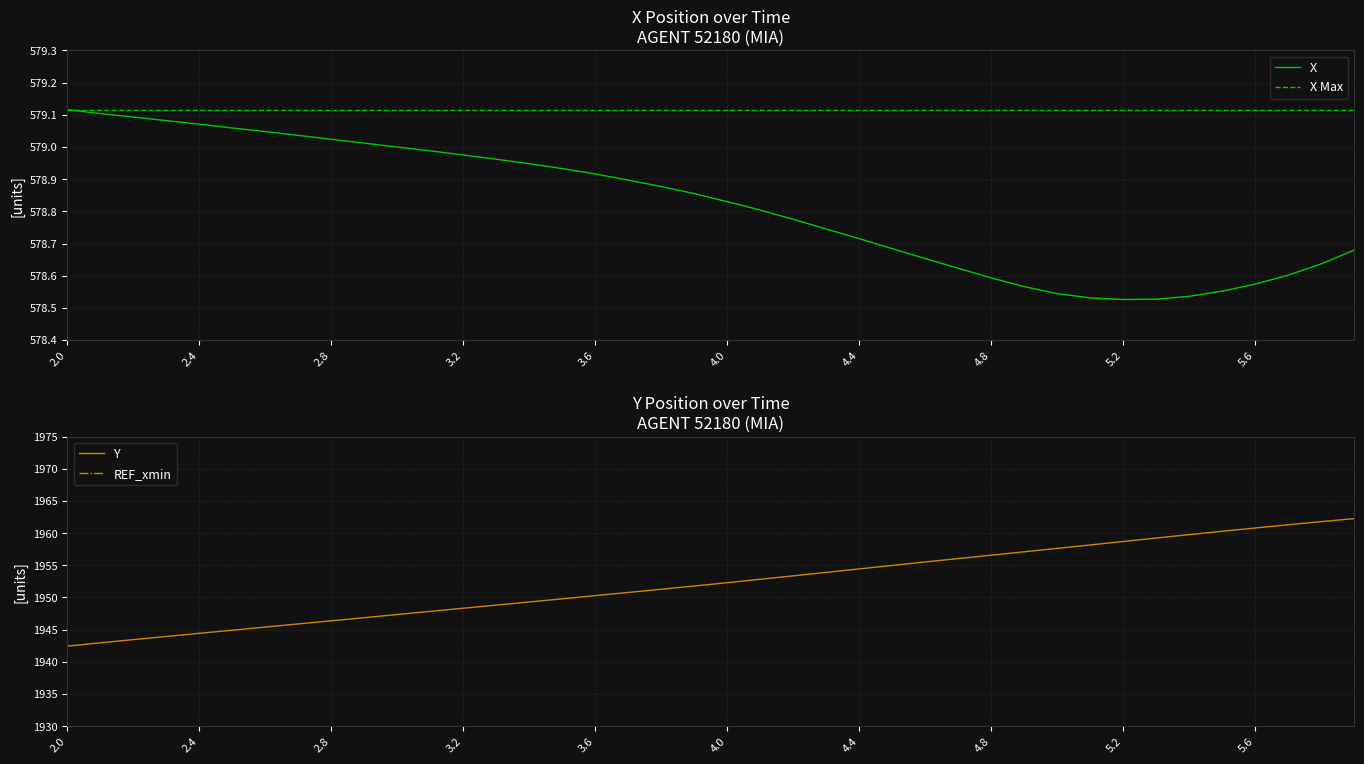

True or false: Y and X intersect in this chart.

False